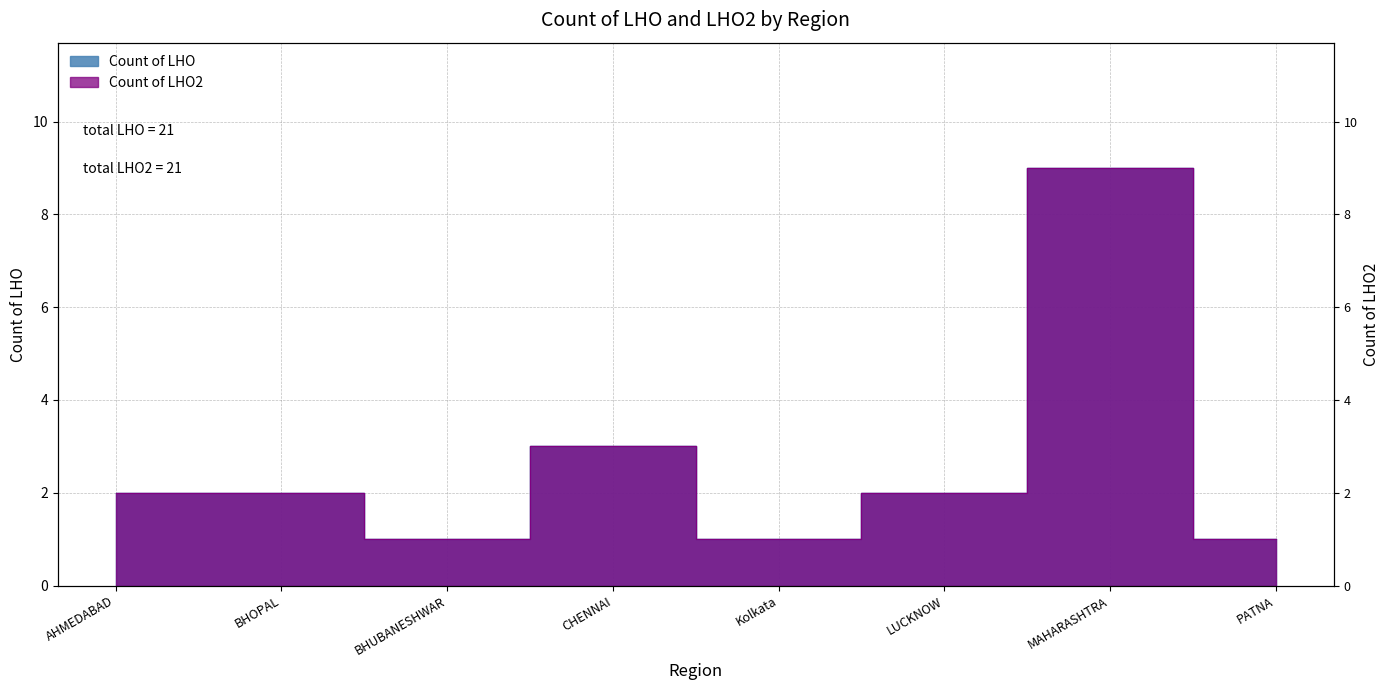

What is the difference between the maximum and minimum values in the Count of LHO series?

8